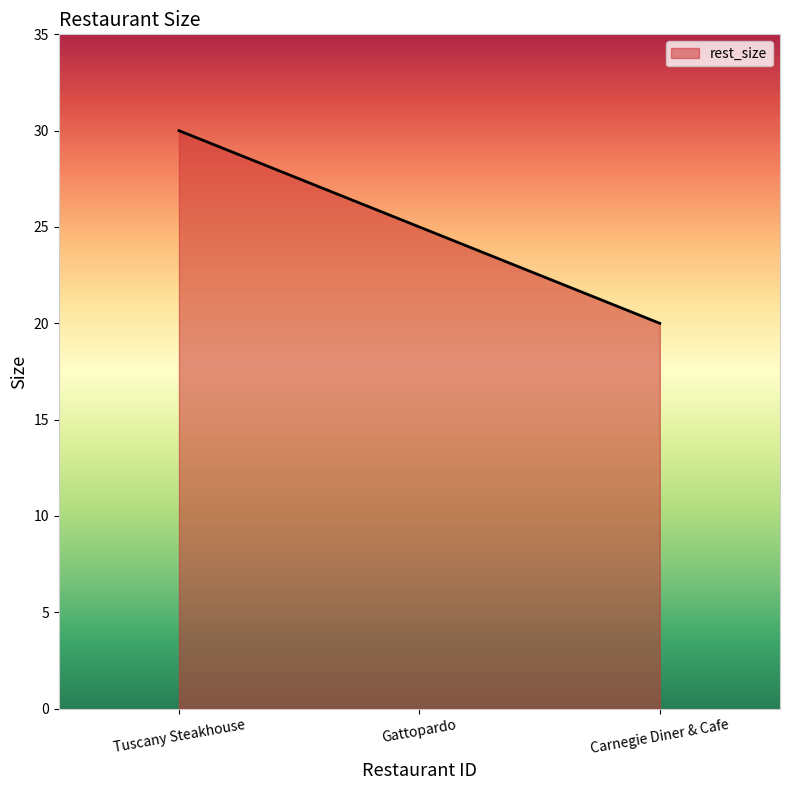

What is the greatest value displayed?

30